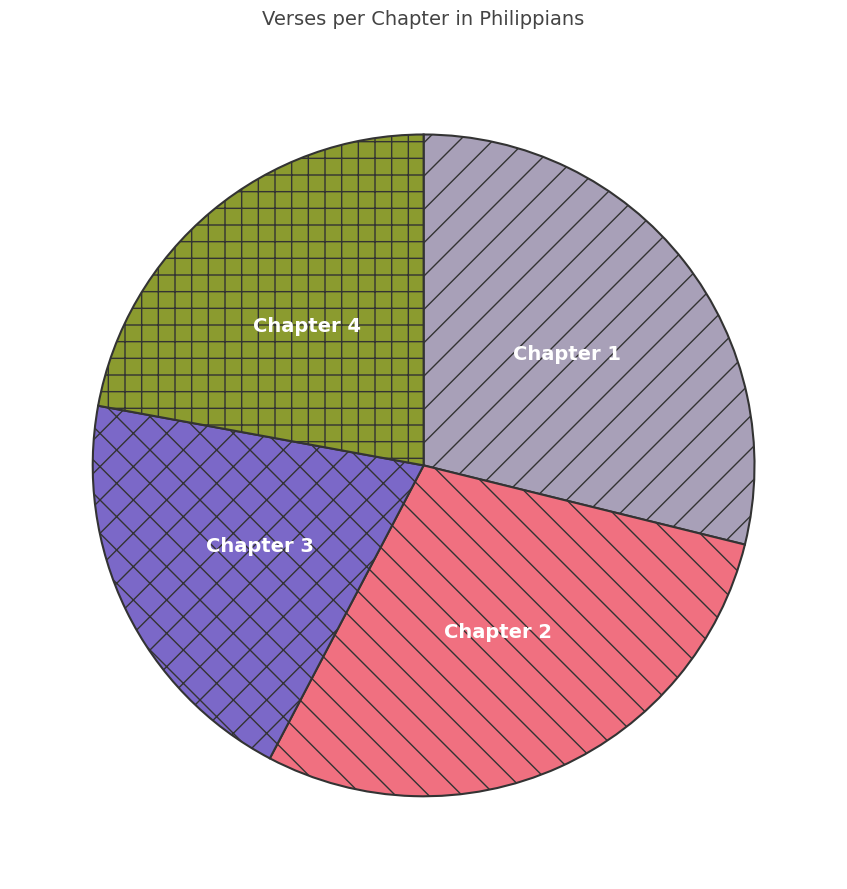

Which category has the smallest portion of the pie?

Chapter 3